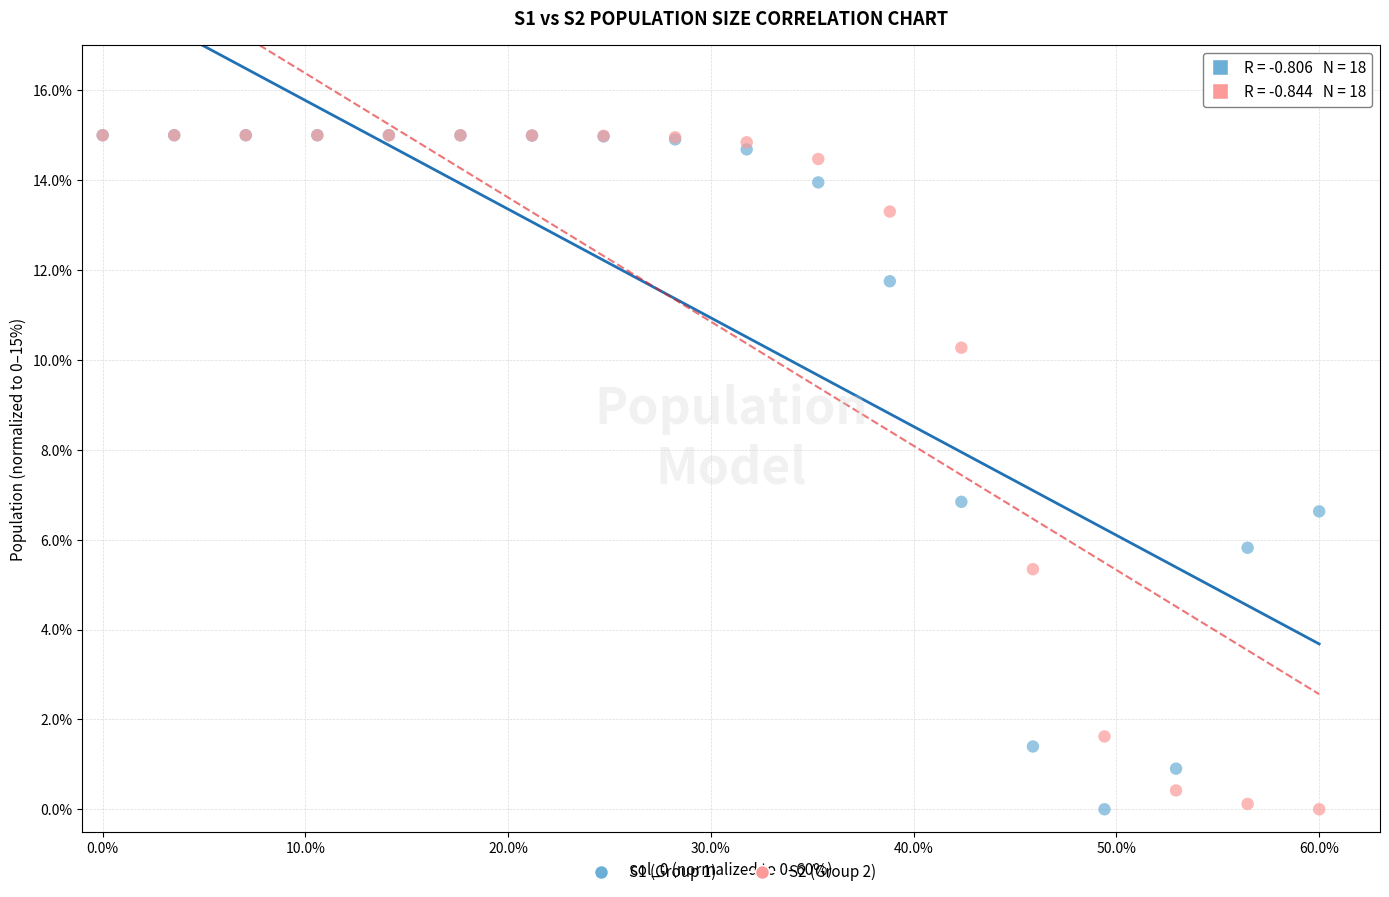

What are all the series names shown in the legend?

S1 (Group 1), S2 (Group 2)